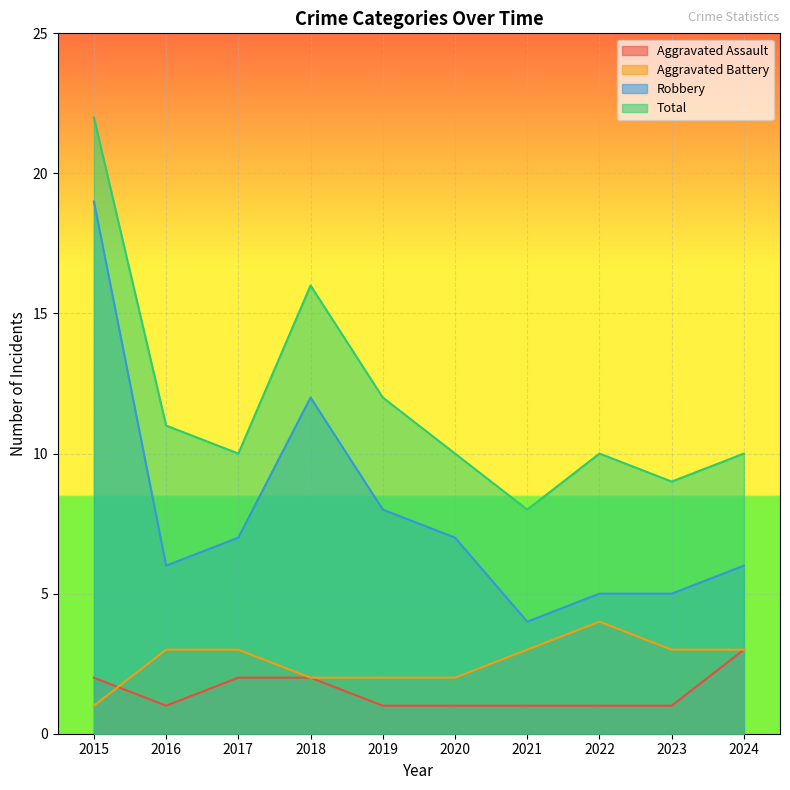

At how many categories does at least one series exceed 13?

2